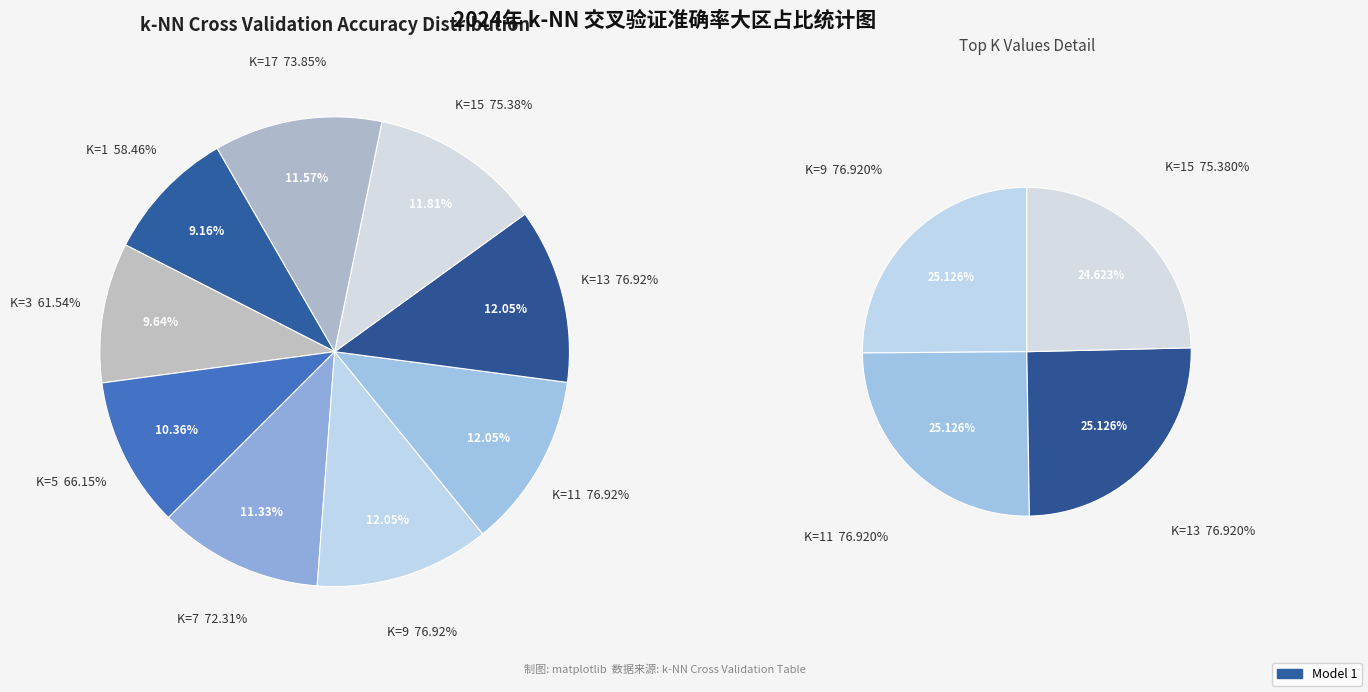

What percentage is the K=7 slice, to the nearest percent?

11%